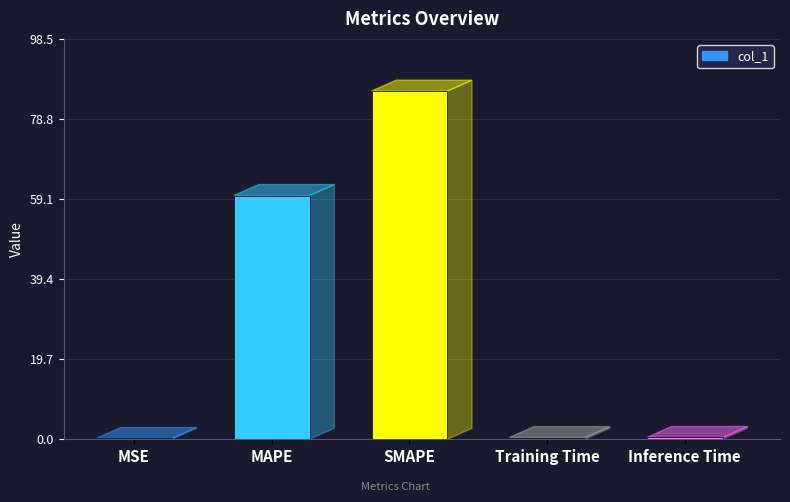

What is the change in value from MAPE to SMAPE?

+25.7